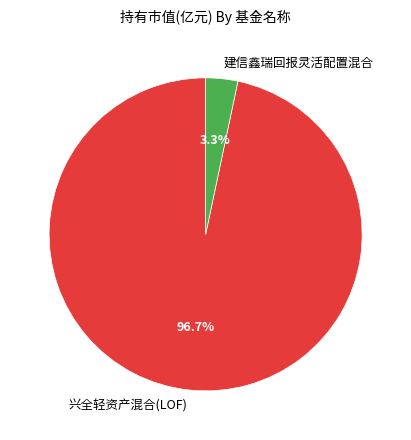

To the nearest percent, what is the combined percentage of 建信鑫瑞回报灵活配置混合 and 兴全轻资产混合(LOF)?

100%